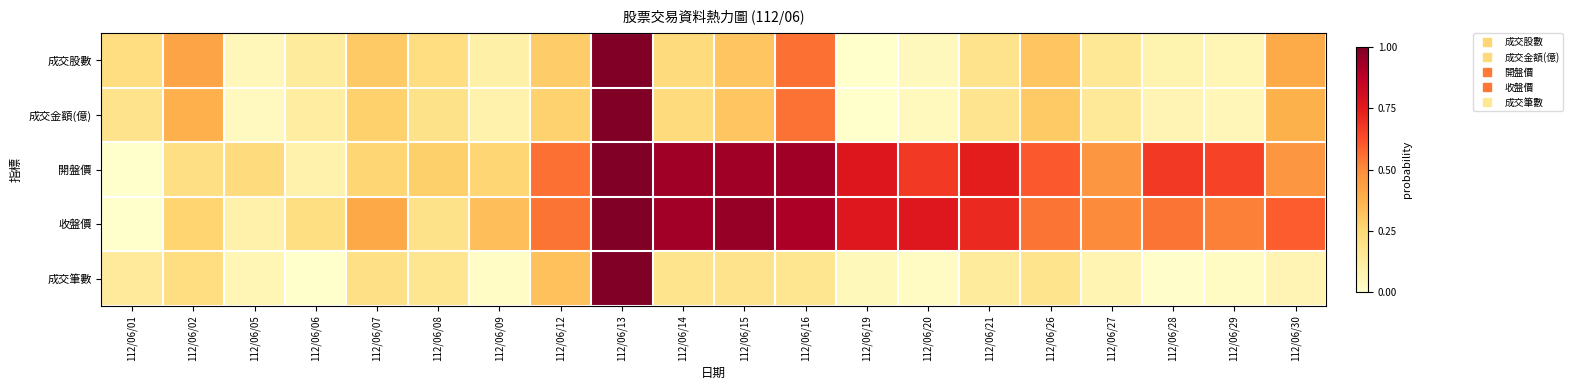

What is the total value across all series at 112/06/28?

1.4